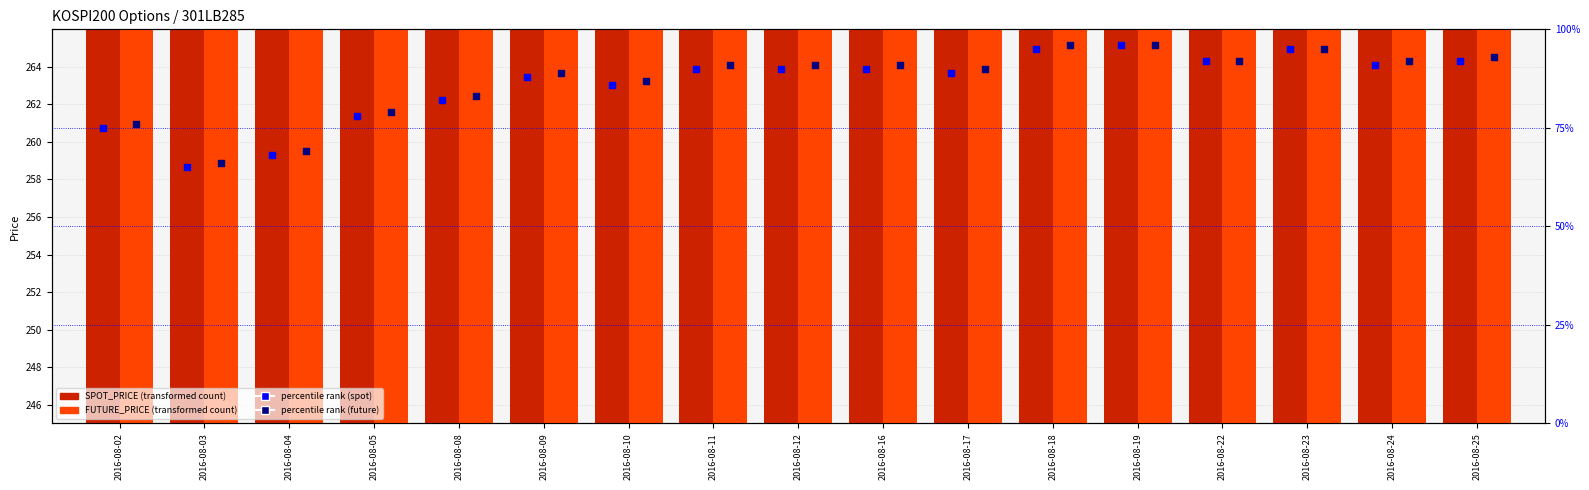

What is the total value across all series at 2016-08-22?

698.5